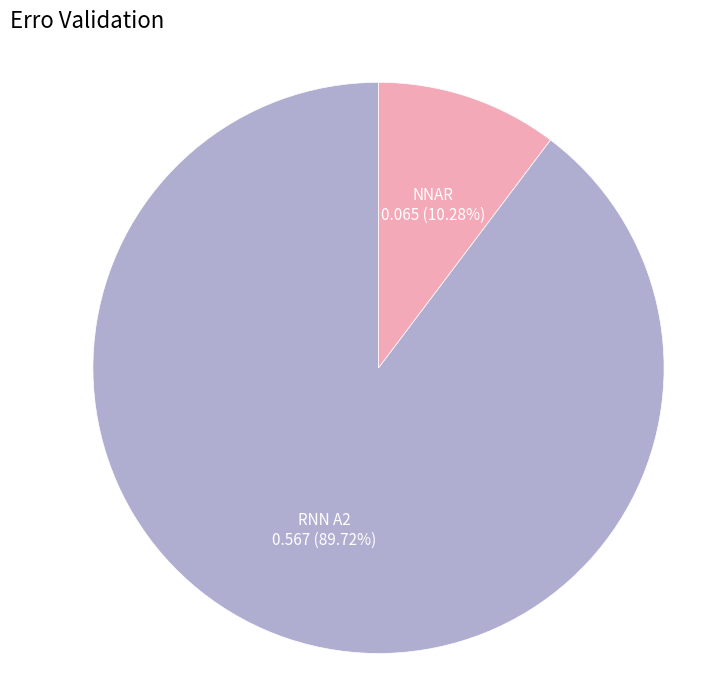

Does RNN A2 account for over 50% of the chart?

Yes